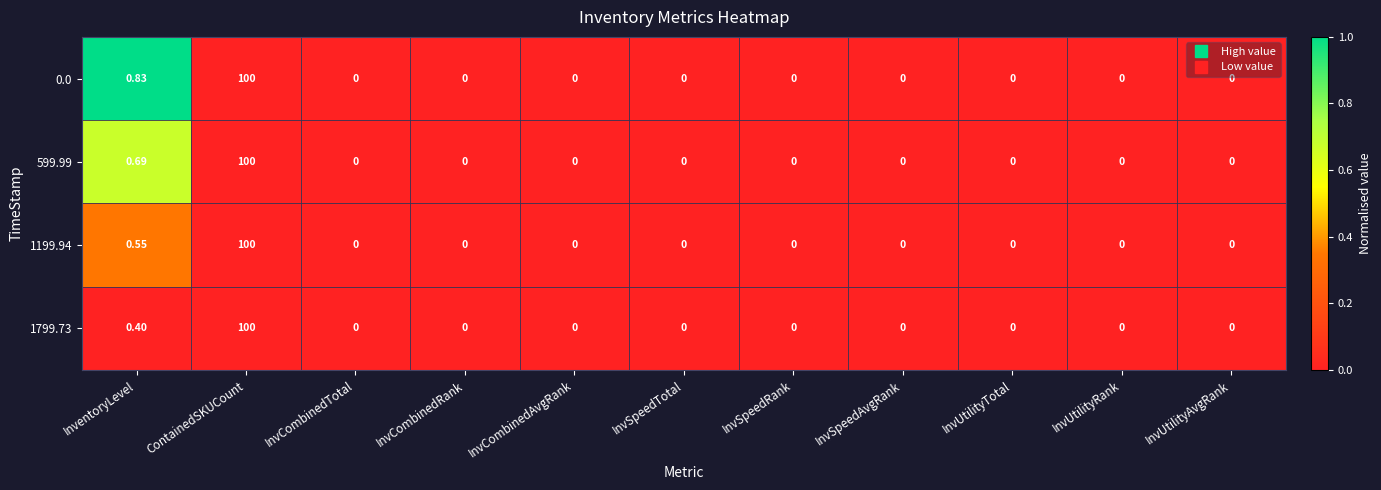

At which label does 1199.94 reach its peak?

ContainedSKUCount